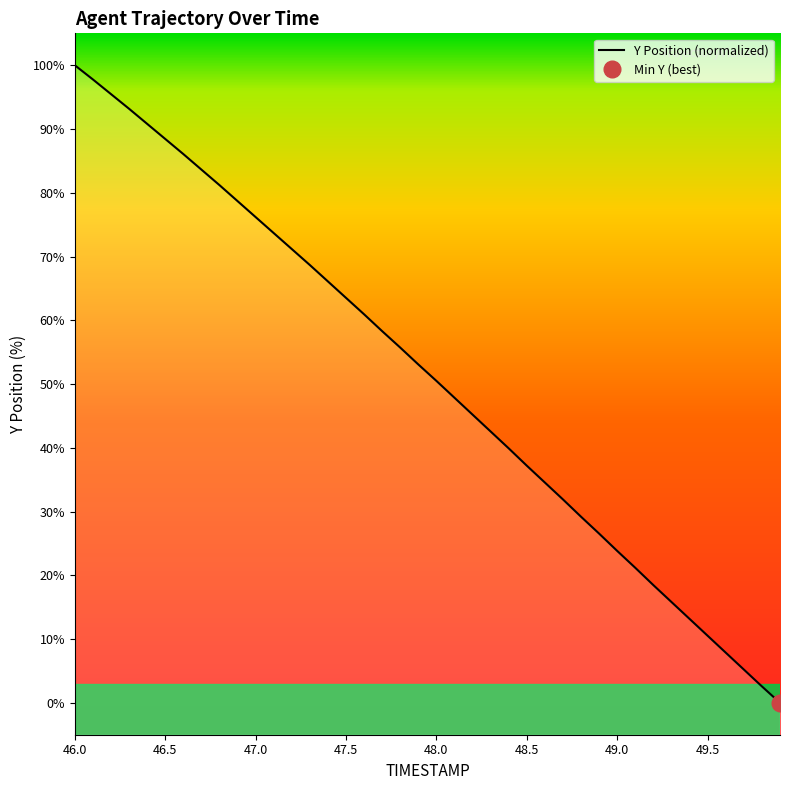

Reading right to left, list all the values displayed in this chart.

0.0	2.6	5.2	7.9	10.5	13.2	15.8	18.5	21.2	23.8	26.5	29.2	31.9	34.5	37.2	39.9	42.5	45.2	47.8	50.5	53.1	55.7	58.3	60.9	63.5	66.1	68.7	71.2	73.7	76.2	78.7	81.2	83.6	86.1	88.4	90.8	93.2	95.5	97.8	100.0